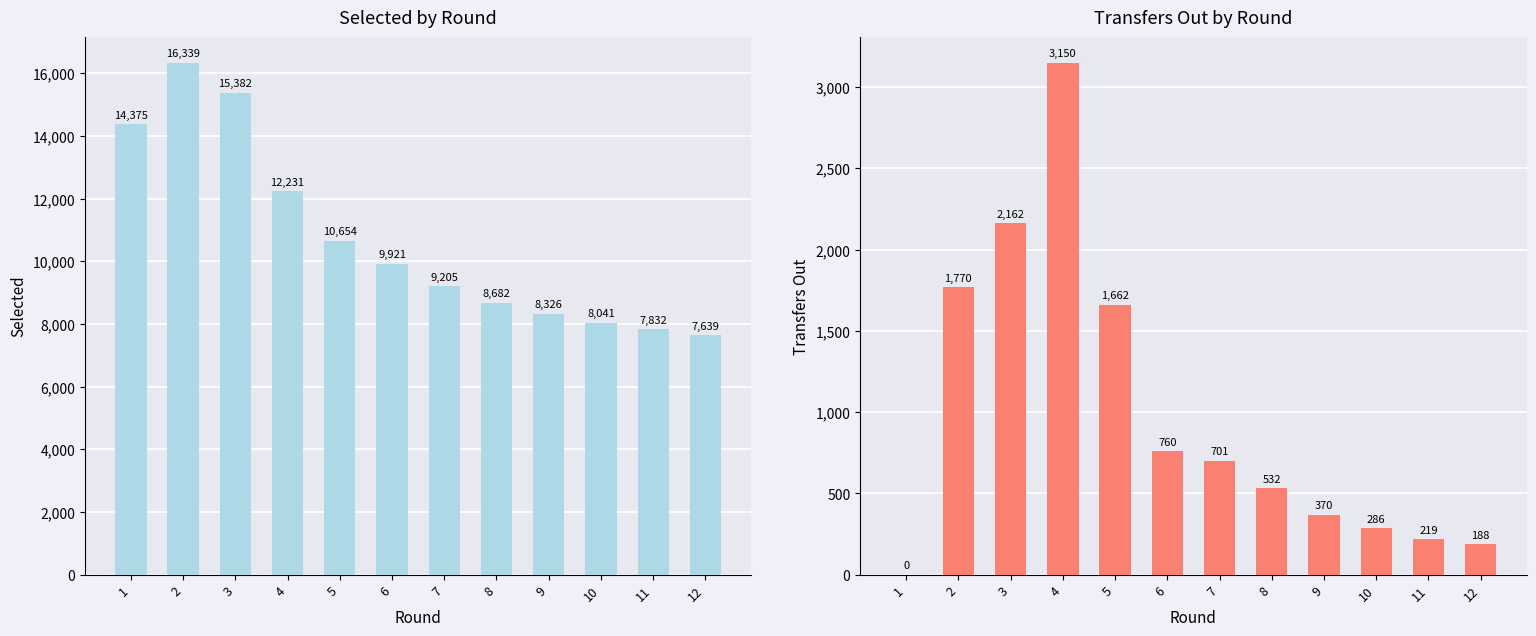

What is the sum of the transfers_out values at 1 and 4?

3150